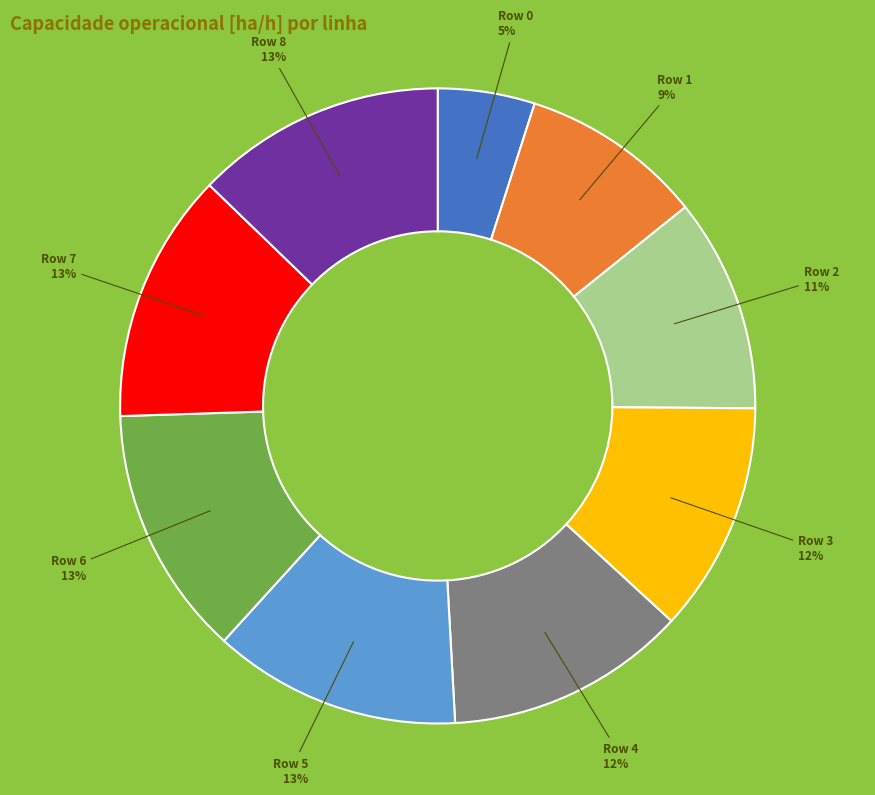

Is there any slice that represents more than half of the pie?

No